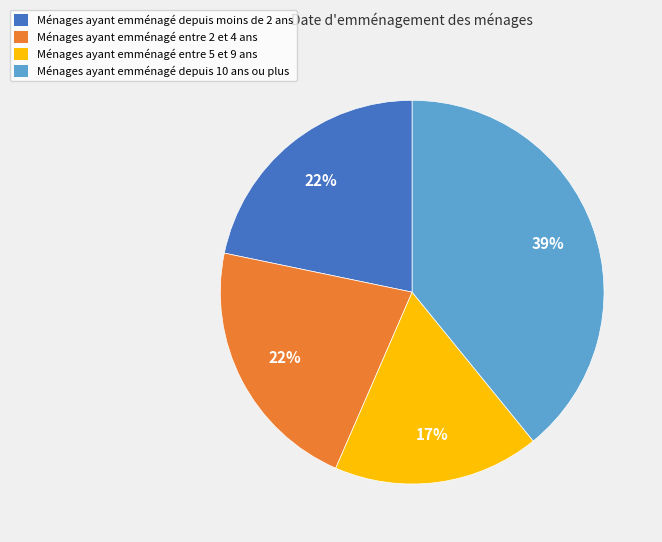

Is it true that Ménages ayant emménagé entre 5 et 9 ans is 17% of the pie?

True